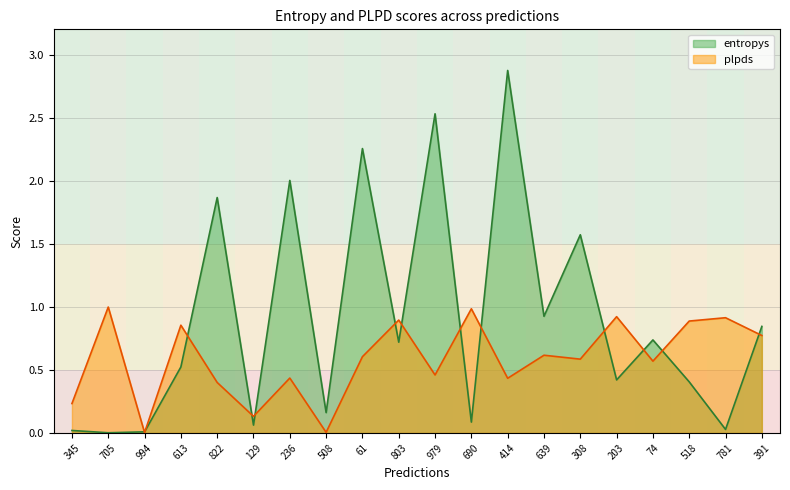

What is the total value across all series at 61?

2.9